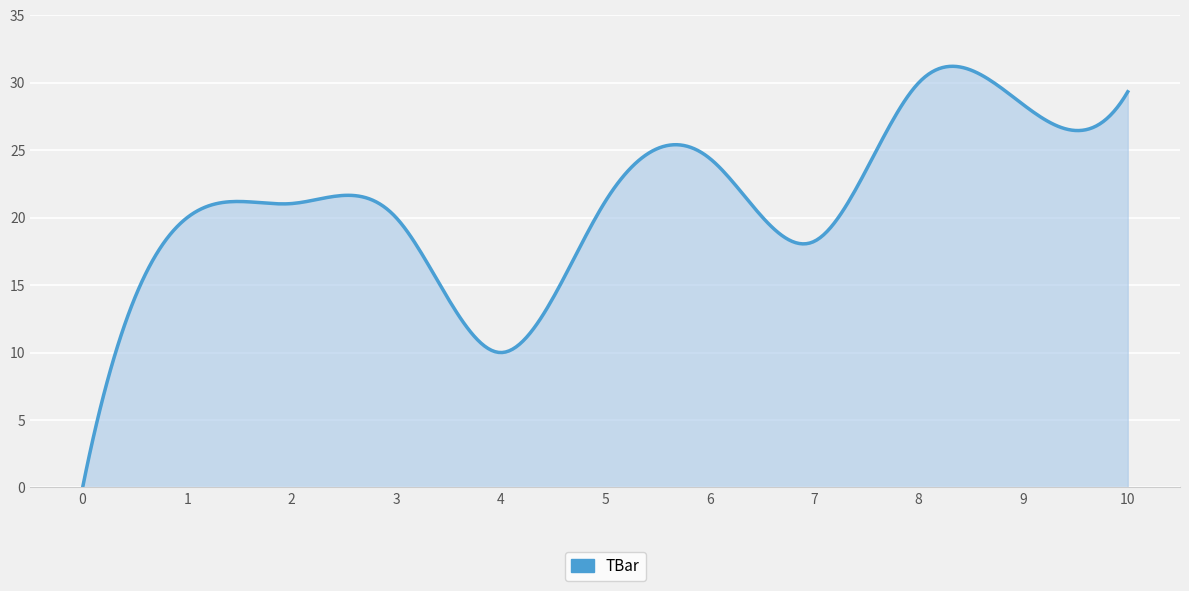

Approximately how many times larger is the value at 7 compared to 6?

0.7